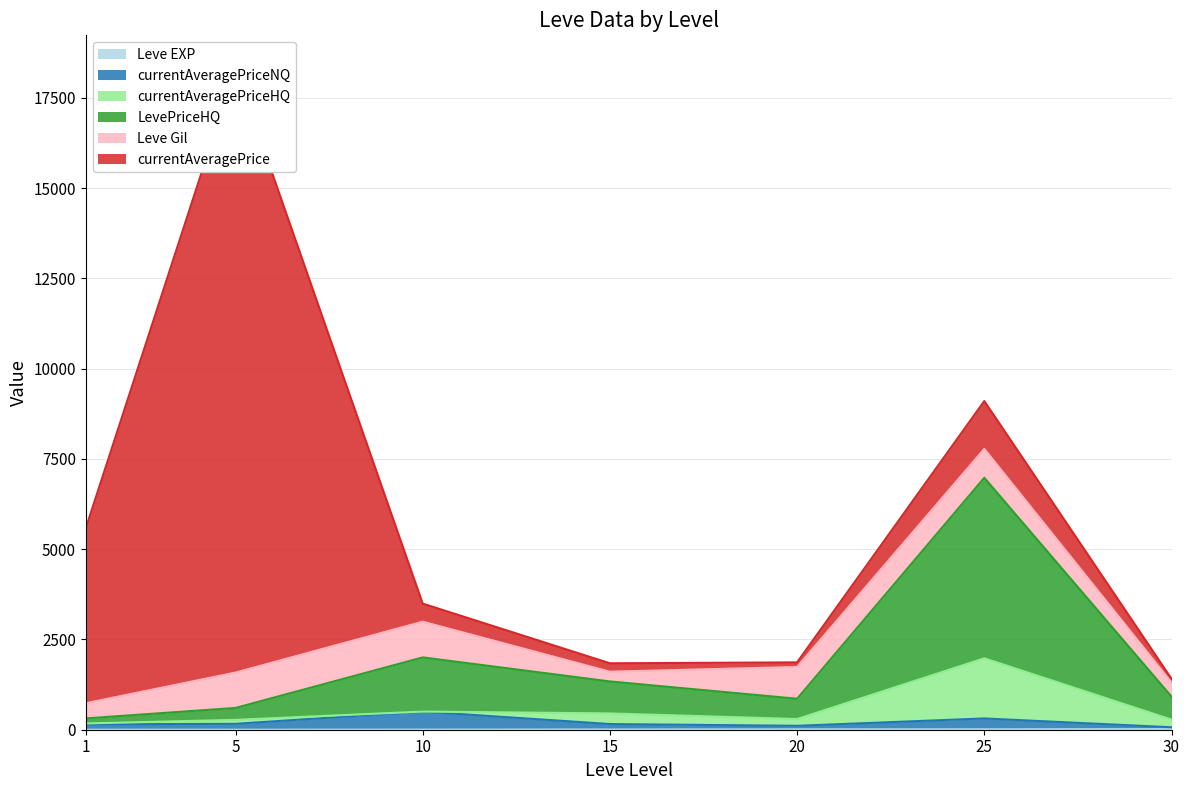

True or false: LevePriceHQ and currentAveragePriceNQ intersect in this chart.

False